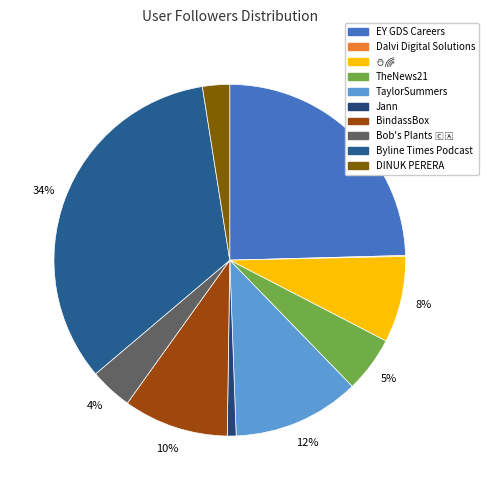

To the nearest percent, what is the difference between the largest and smallest slice percentages?

34%